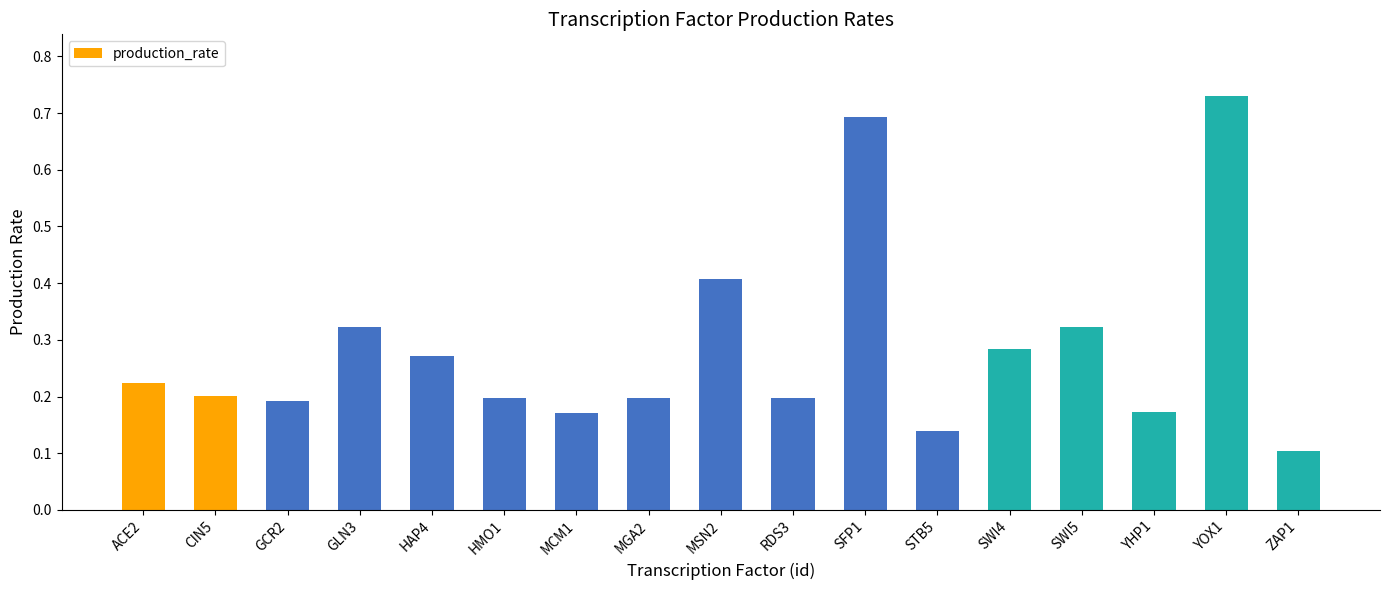

What is the label of the 9th bar from the right?

MSN2